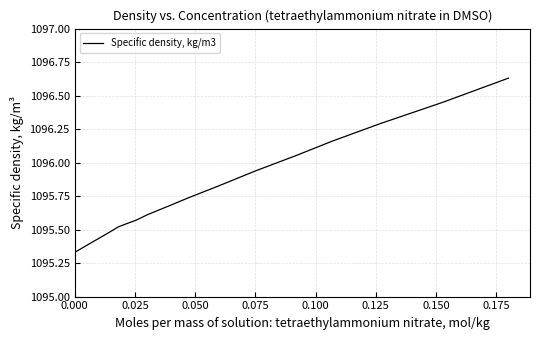

What is the difference between the maximum and minimum values?

1.3